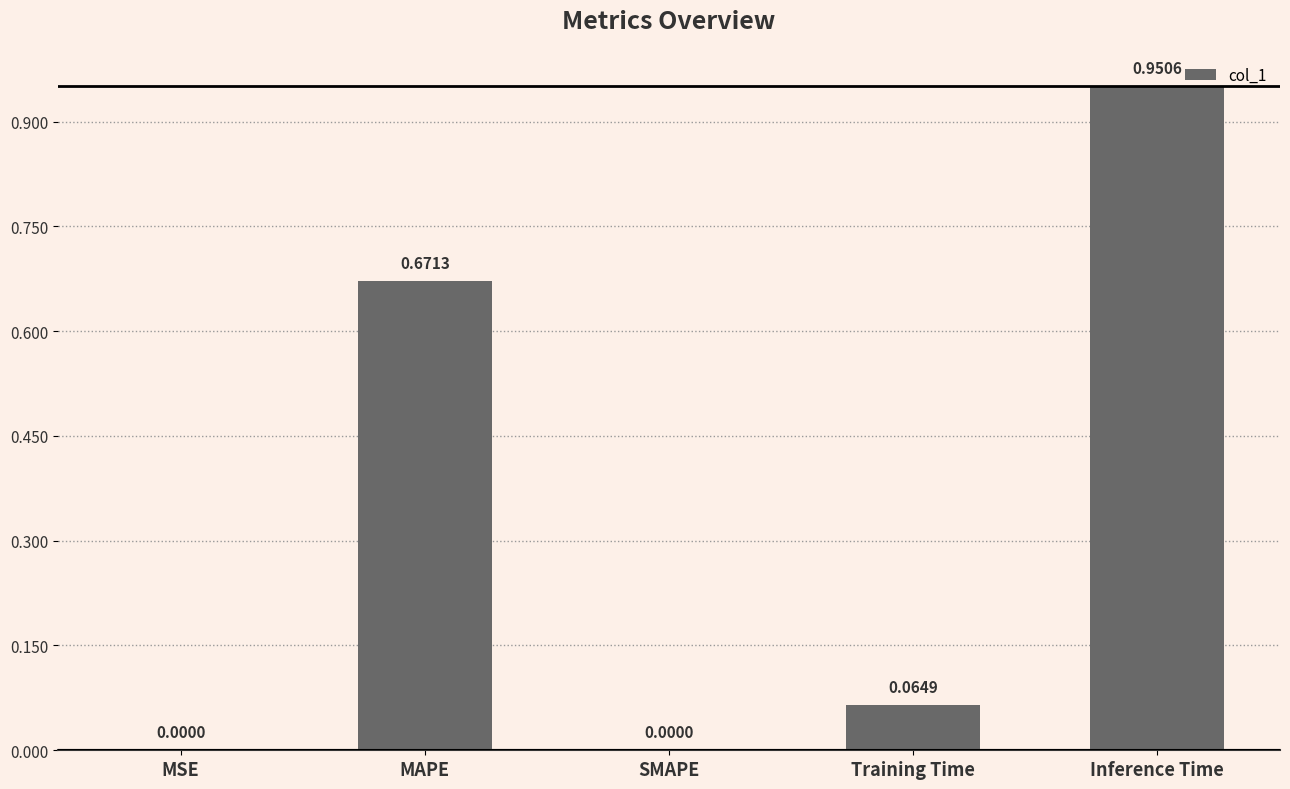

Which label corresponds to the largest value in the chart?

Inference Time